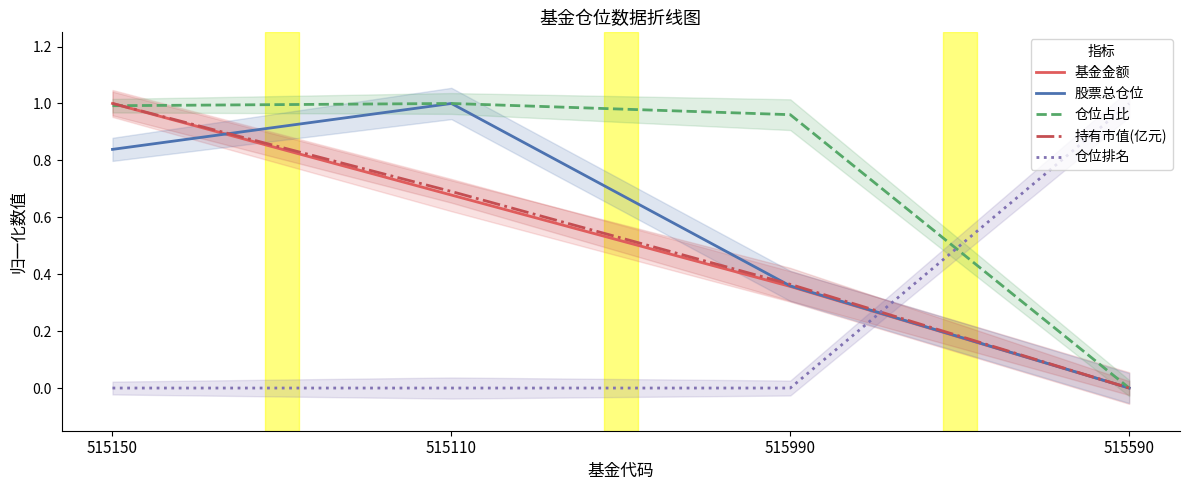

Reading right to left, what are all the values shown in this chart?

基金金额: 0.0	0.4	0.7	1.0
股票总仓位: 0.0	0.4	1.0	0.8
仓位占比: 0.0	1.0	1.0	1.0
持有市值(亿元): 0.0	0.4	0.7	1.0
仓位排名: 1.0	0.0	0.0	0.0